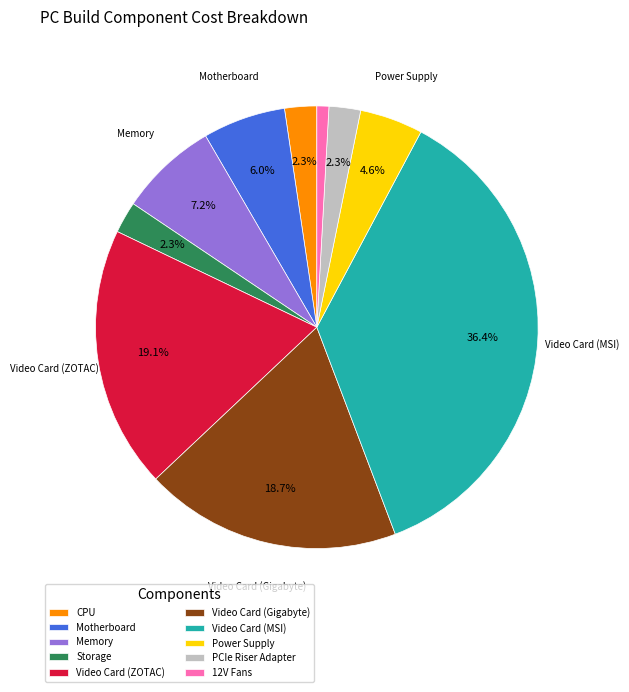

The CPU slice represents 2% of the pie. True or false?

True